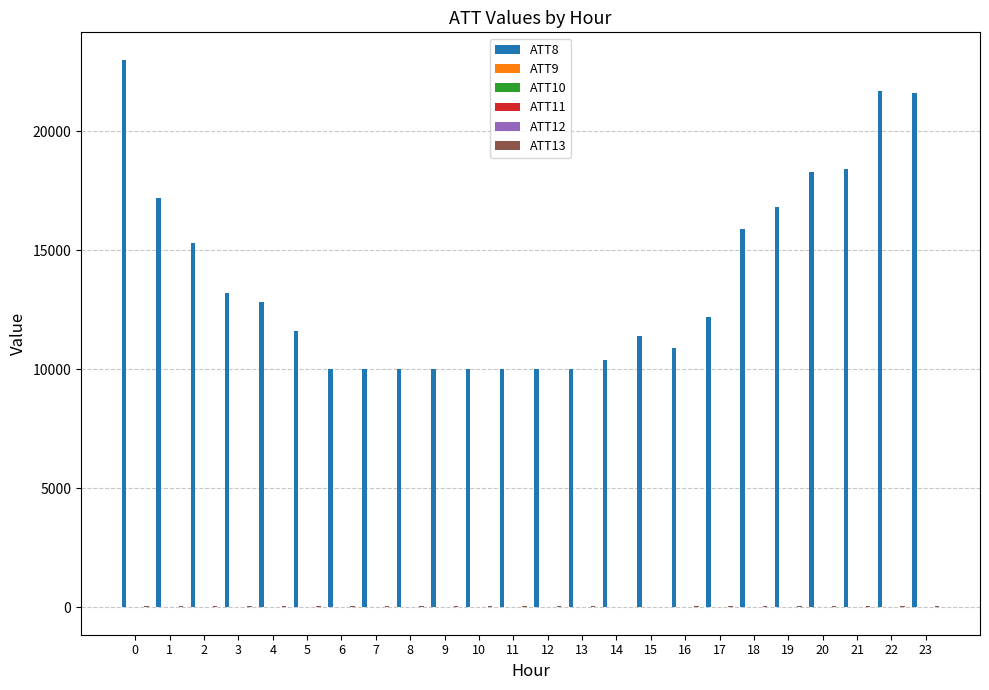

Which series has the largest total across all categories?

ATT8